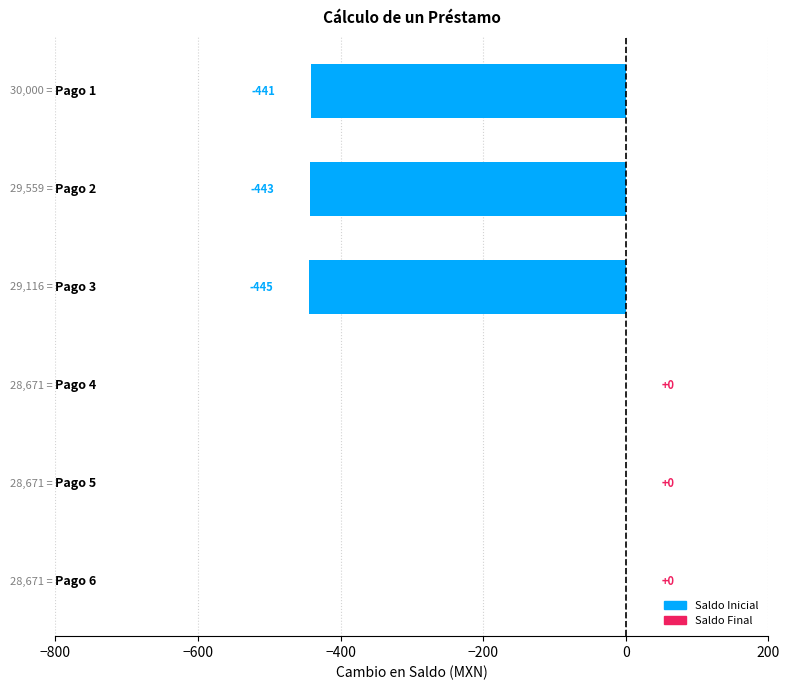

How many distinct data groups are displayed?

1